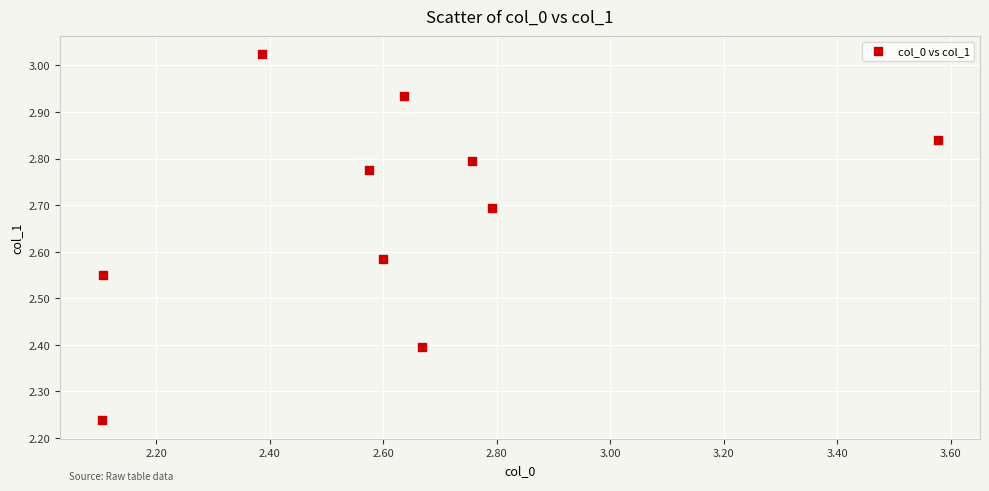

What is the range of Y values (max minus min)?

0.8